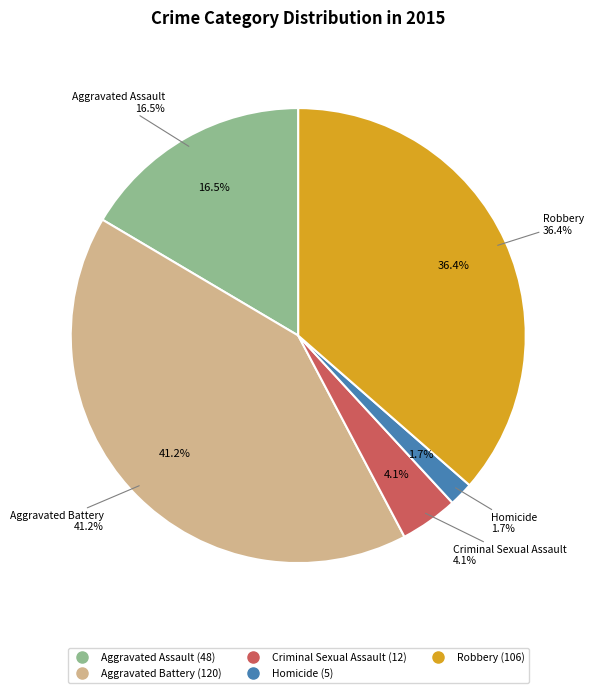

Between Homicide and Criminal Sexual Assault, which is larger?

Criminal Sexual Assault